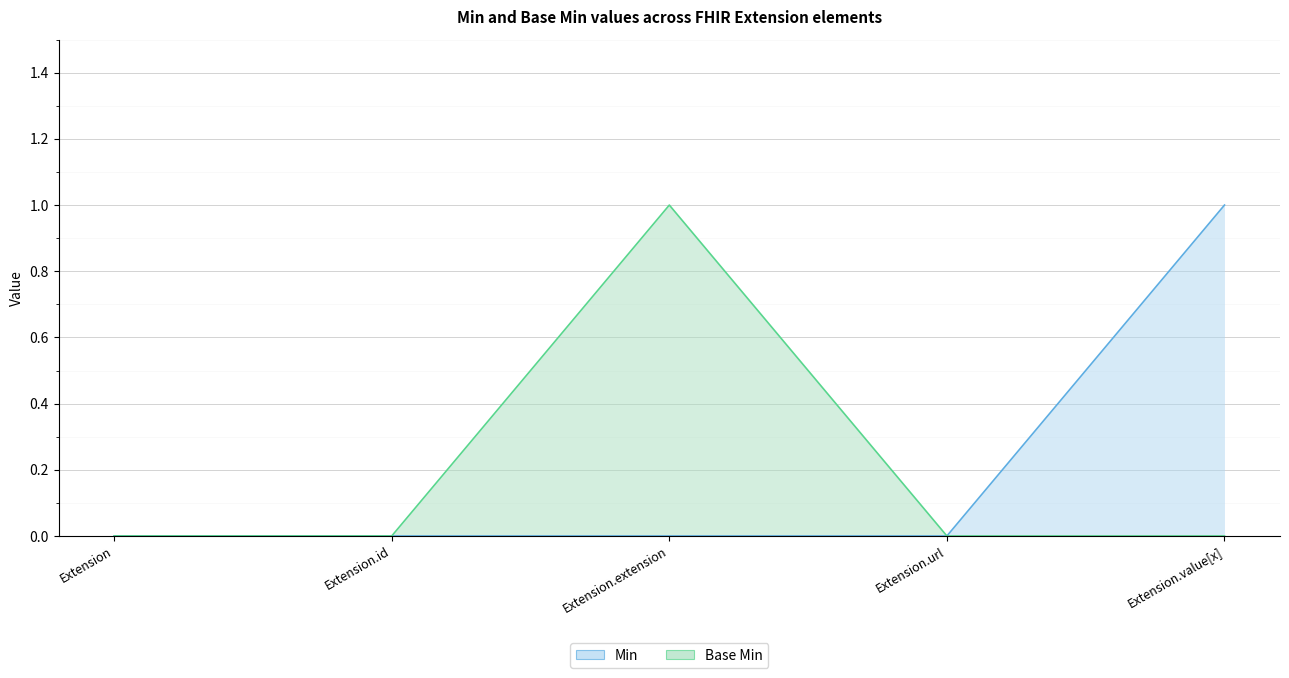

How many Base Min values are between 0 and 1?

5